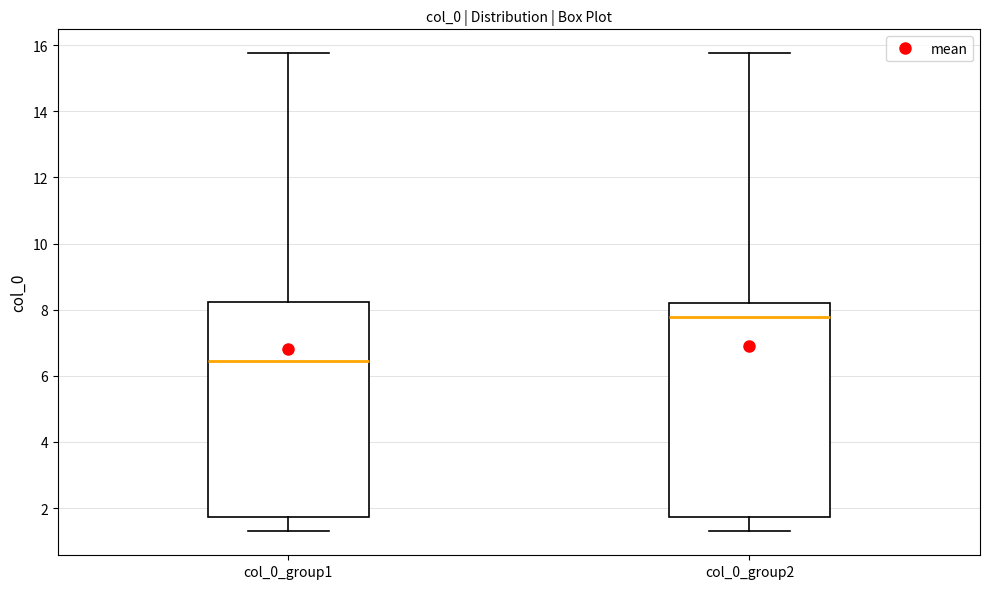

Where is the upper edge of the box for col_0_group2 on the y-axis? The values are not printed on the chart, so give them approximately, as read against the axis.

8.2